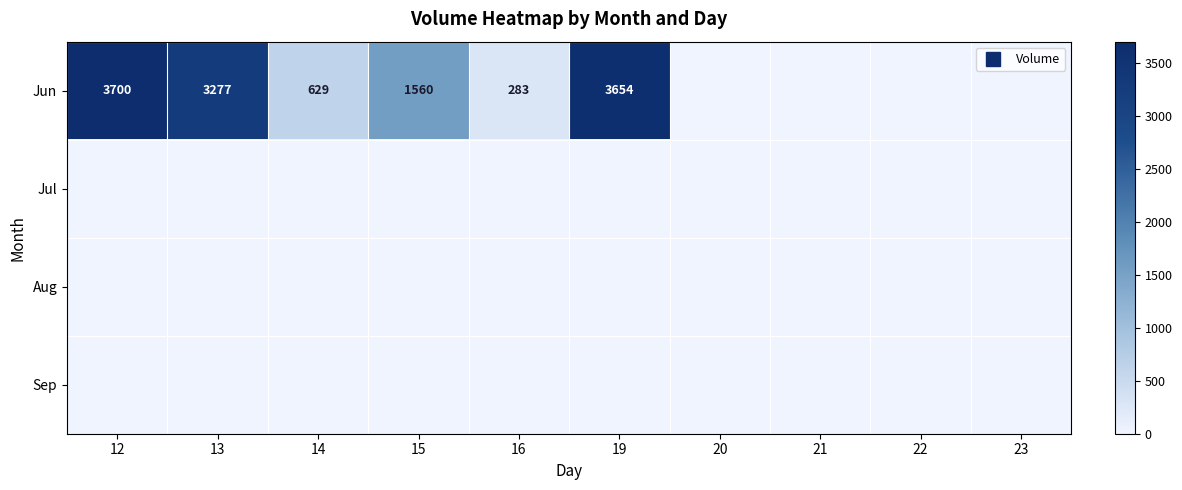

Which series has the widest spread of values?

Jun